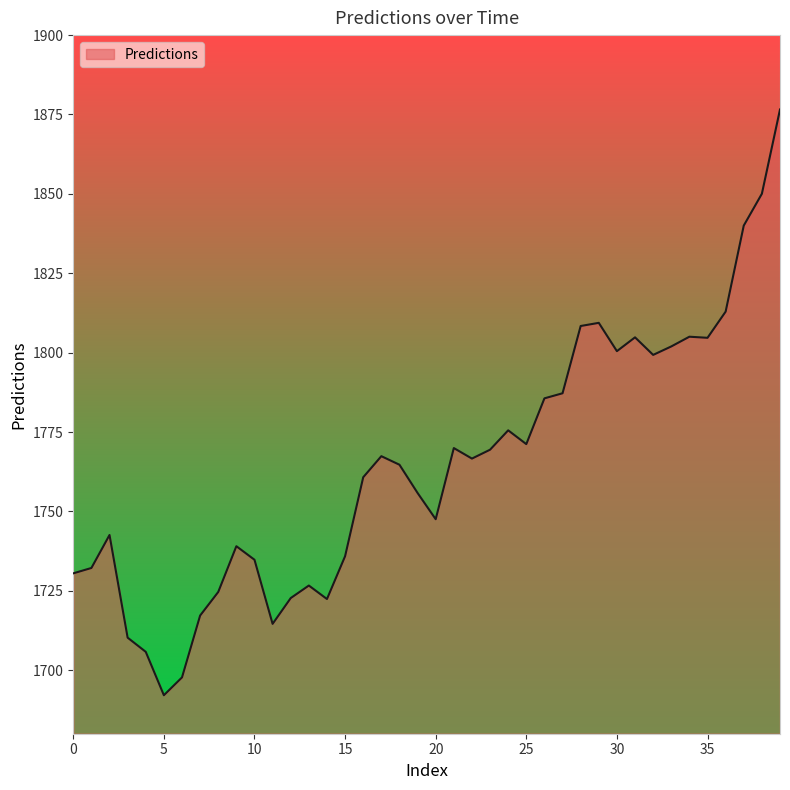

What is the difference between the maximum and minimum values?

184.5